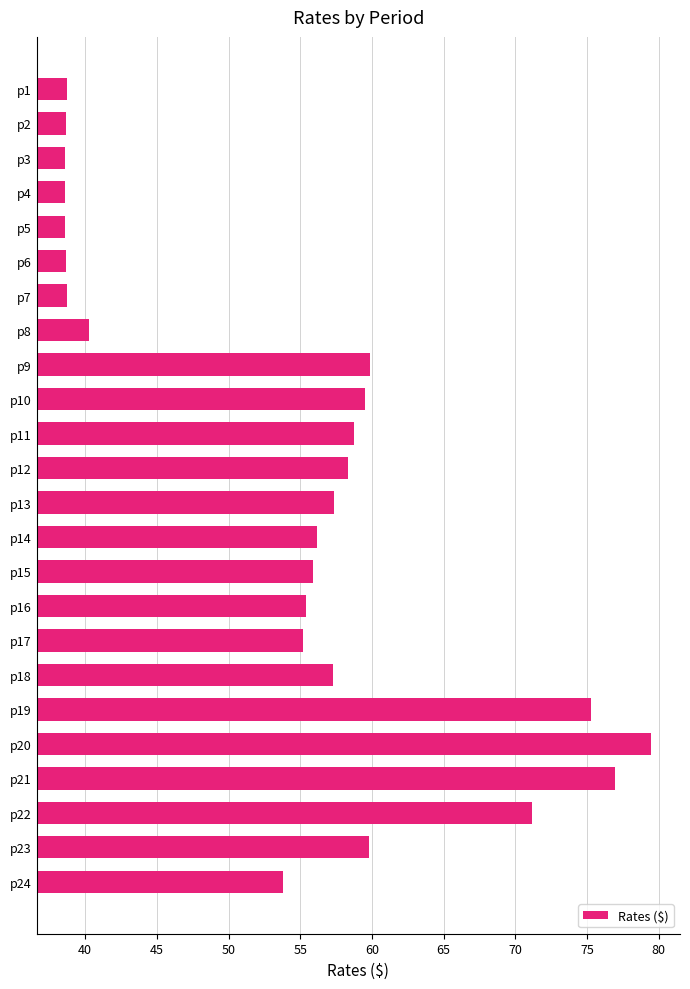

What is the value of the 19th bar from the top?

75.3